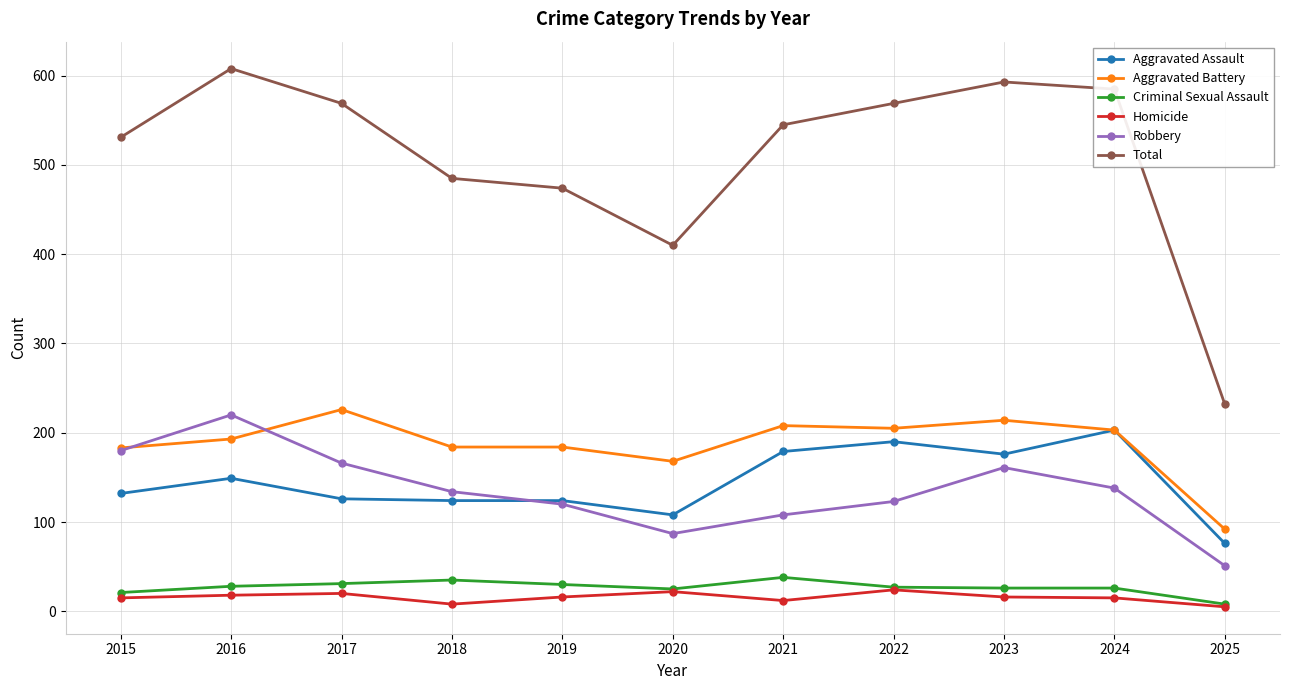

True or false: Total and Robbery cross at least once.

False